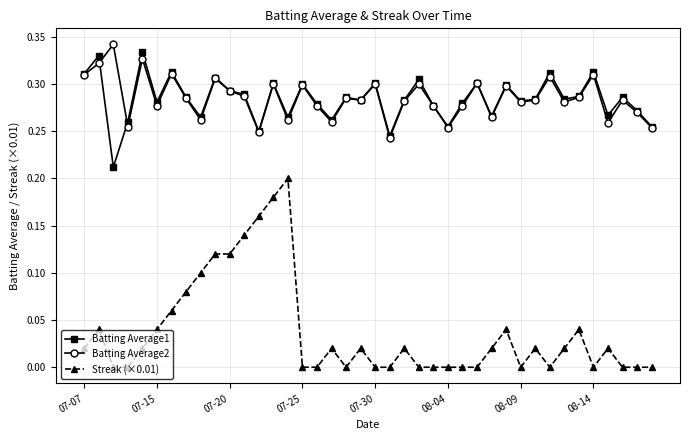

Which series has the widest spread of values?

Streak (×0.01)